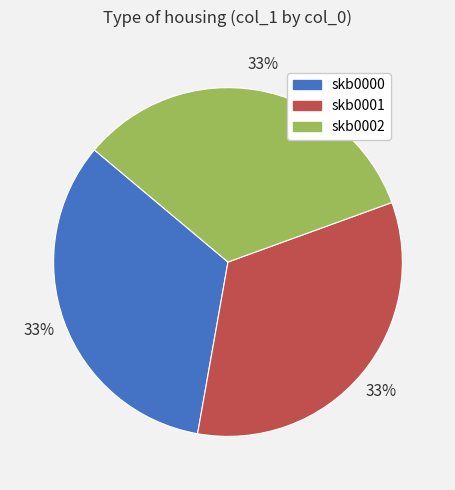

To the nearest percent, what percentage of the pie is skb0000?

33%